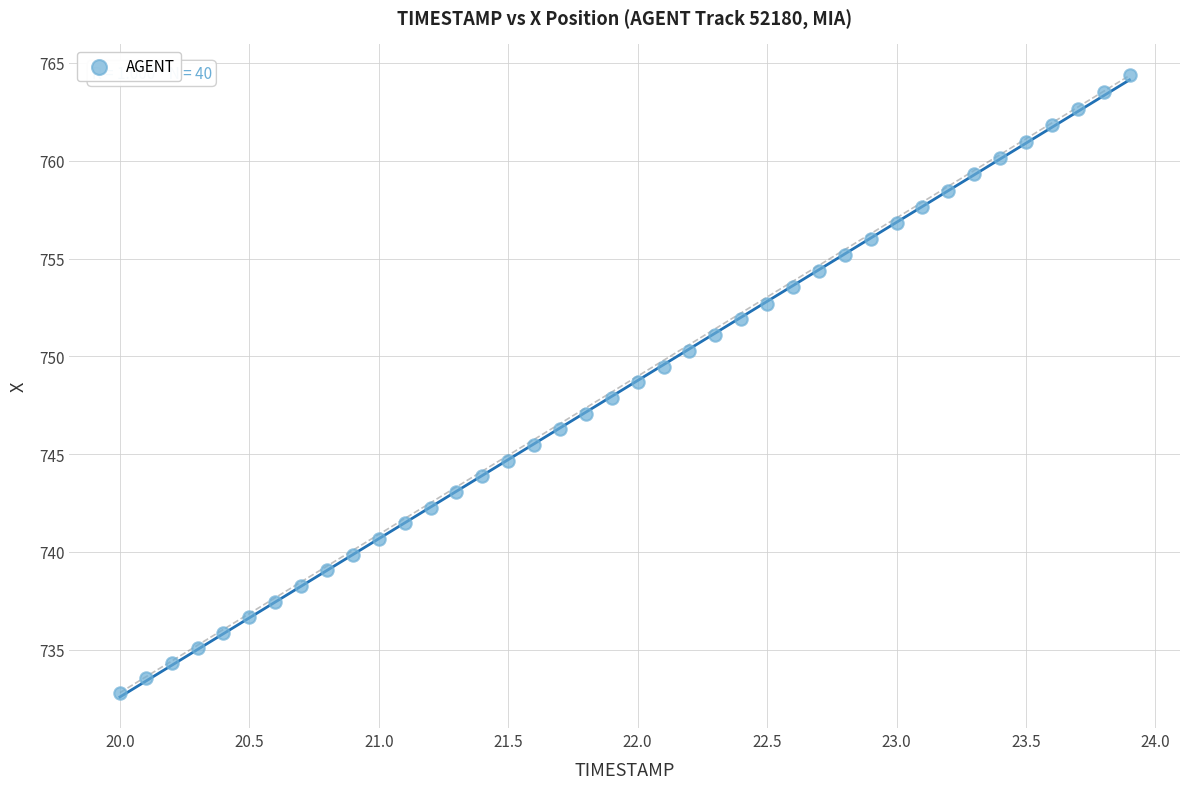

What is the range of X values (max minus min)?

3.9